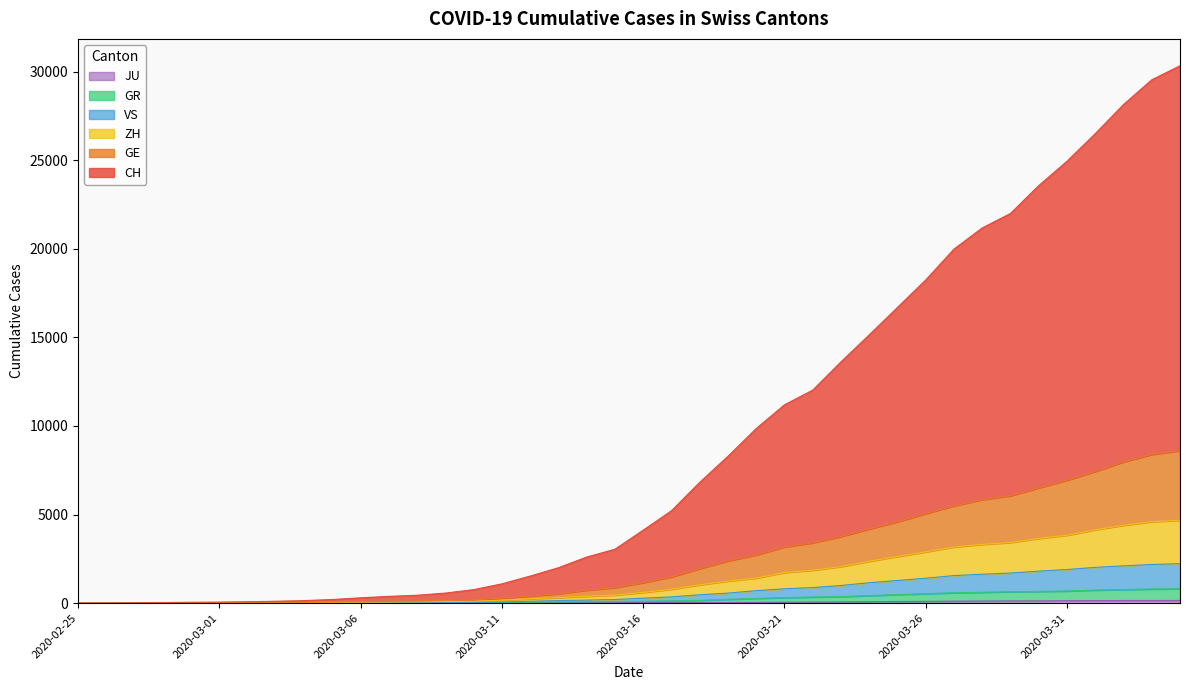

True or false: CH and ZH cross at least once.

False